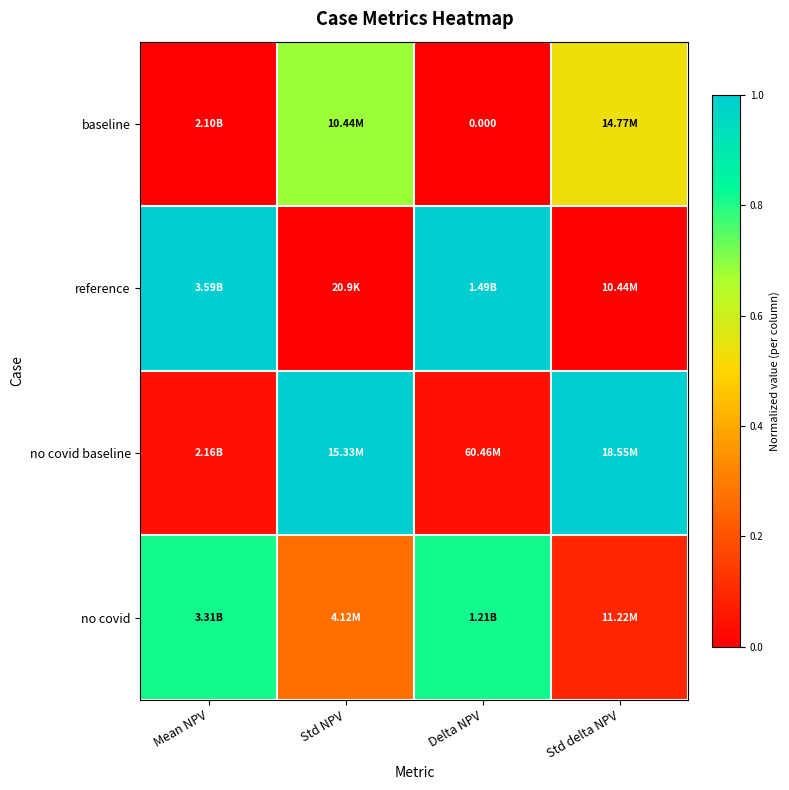

Which series has the largest range (max minus min)?

reference